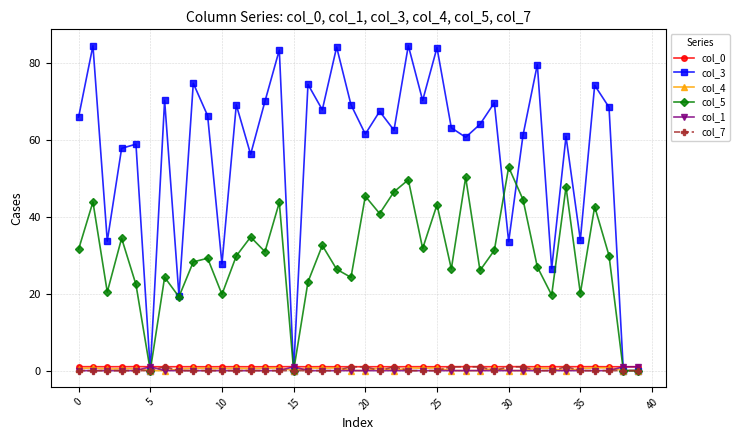

What is the highest value of the col_0 series?

1.0